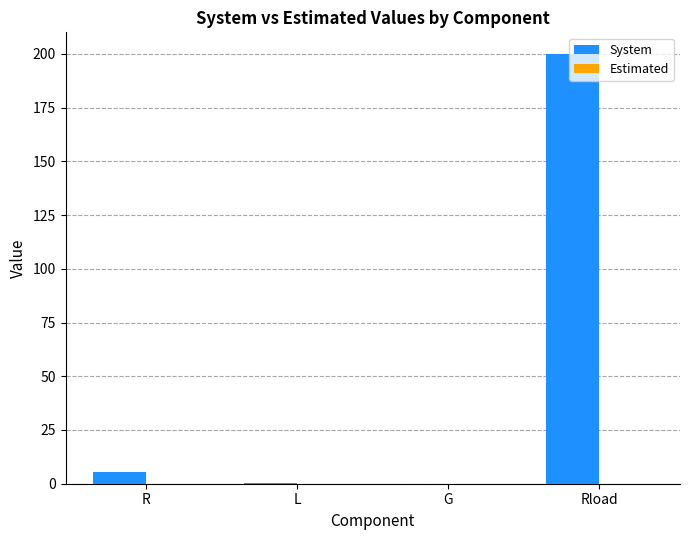

True or false: System has a value of 113.4 at Rload.

False